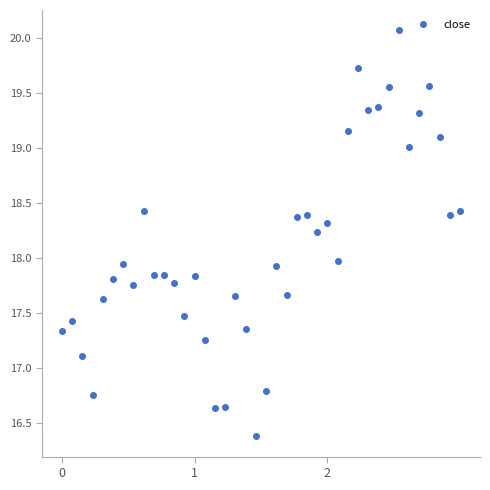

What is the difference between the maximum and minimum values?

3.7